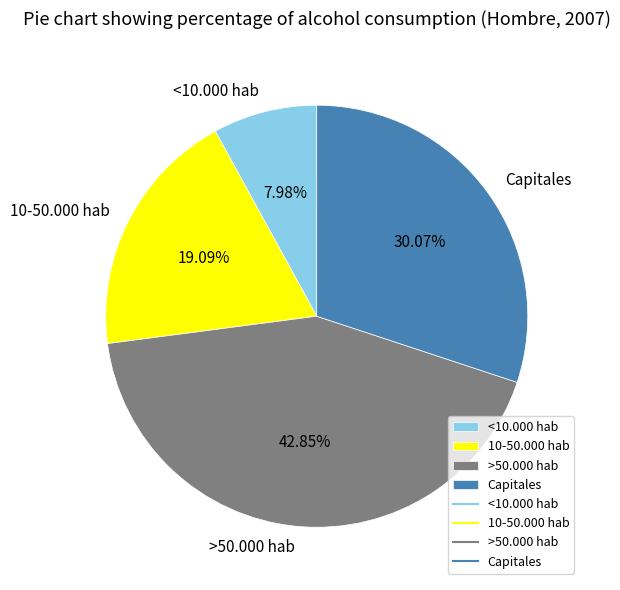

How many segments does this pie chart have?

4